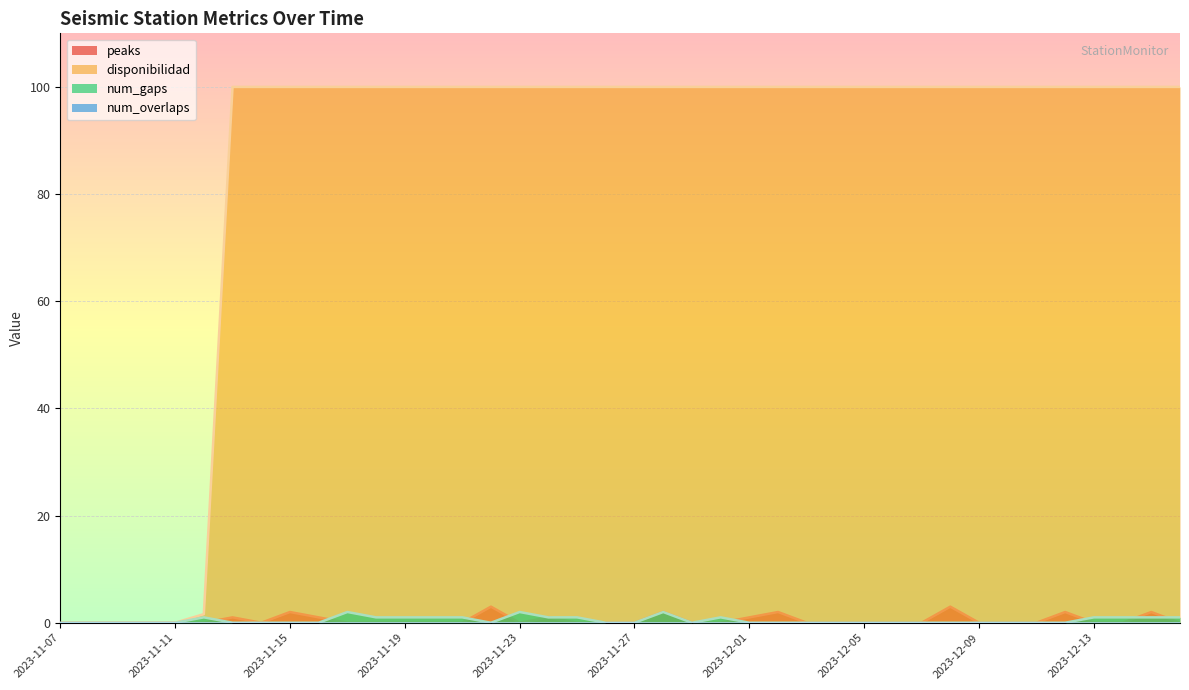

What is the difference between the second highest and minimum values in the disponibilidad series?

100.0